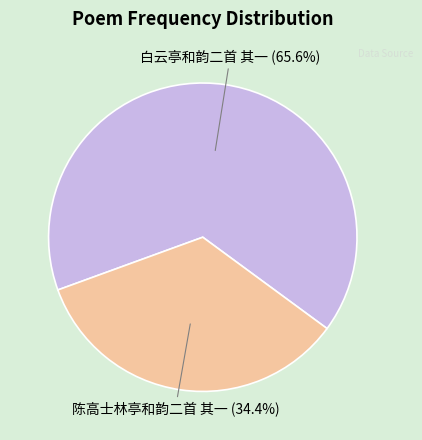

To the nearest percent, what is the difference between the largest and smallest slice percentages?

31%